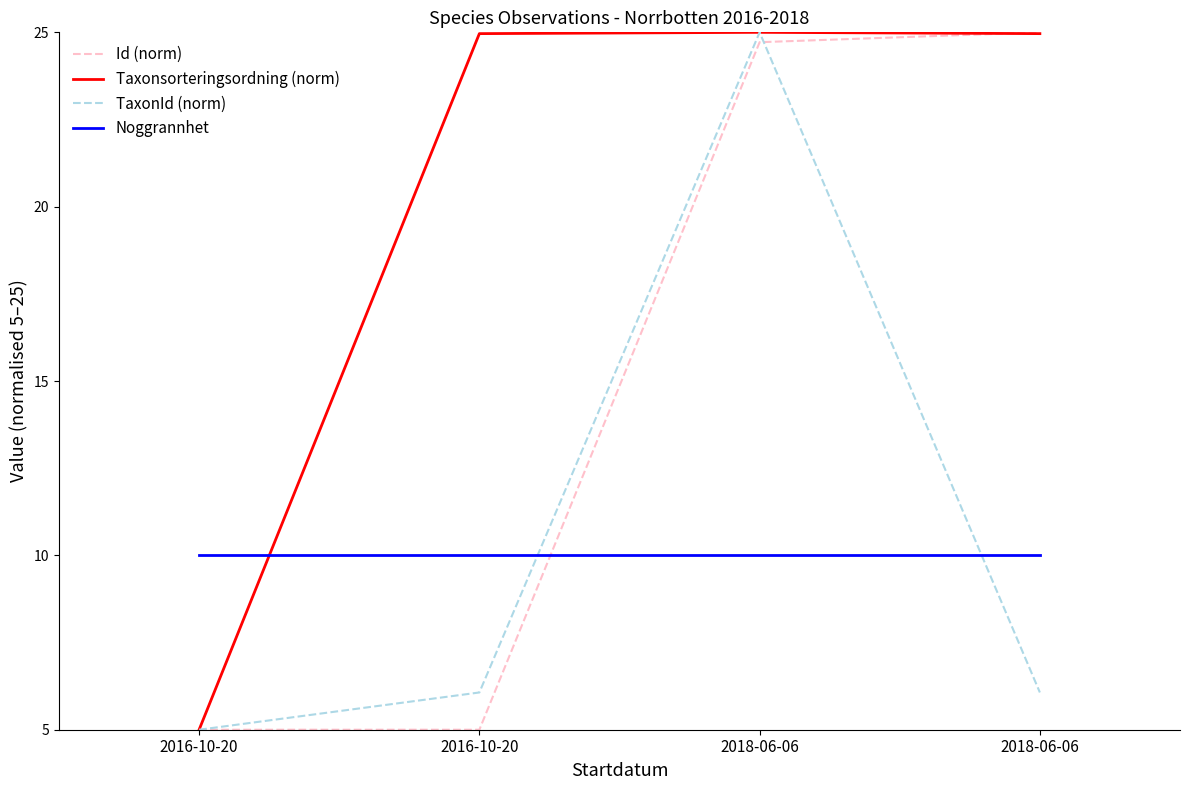

At which category does the chart reach its peak across all series?

2018-06-06